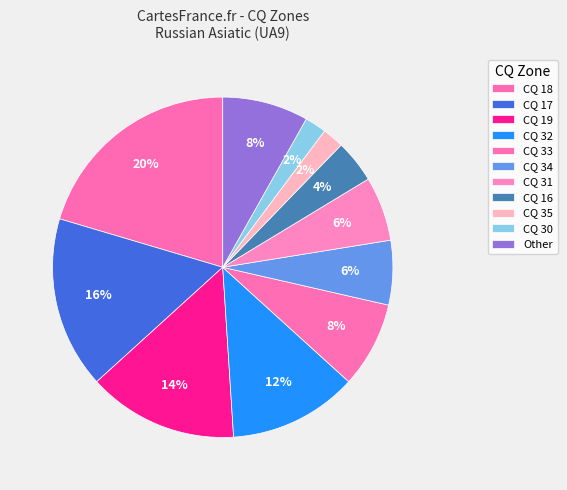

Does any single category account for the majority?

No